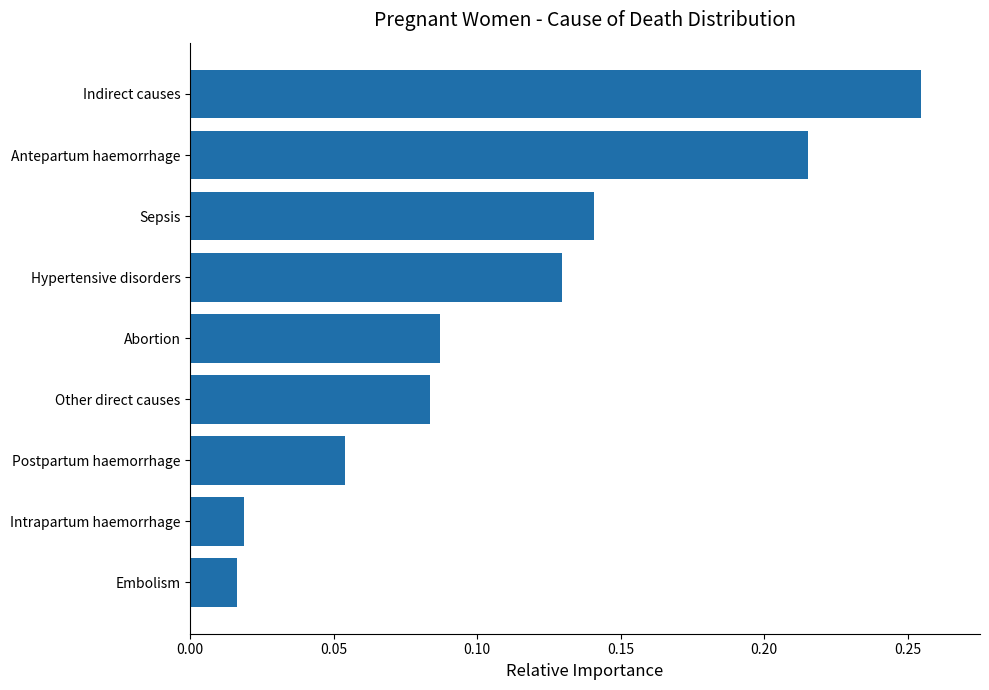

True or false: the data shows 0.1 at Antepartum haemorrhage.

False